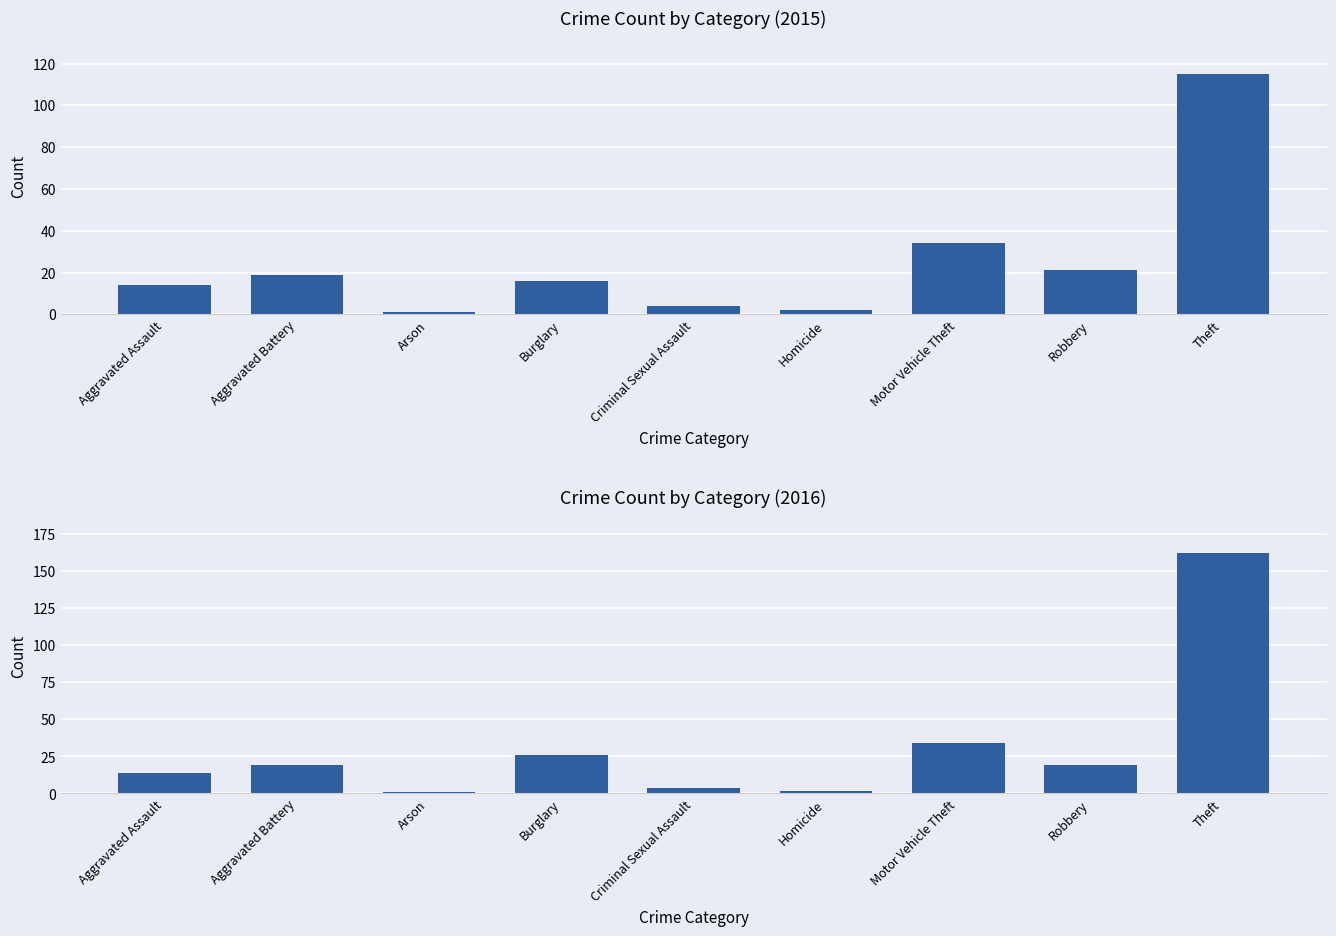

Where is 2015 nearest to the value 113?

Theft